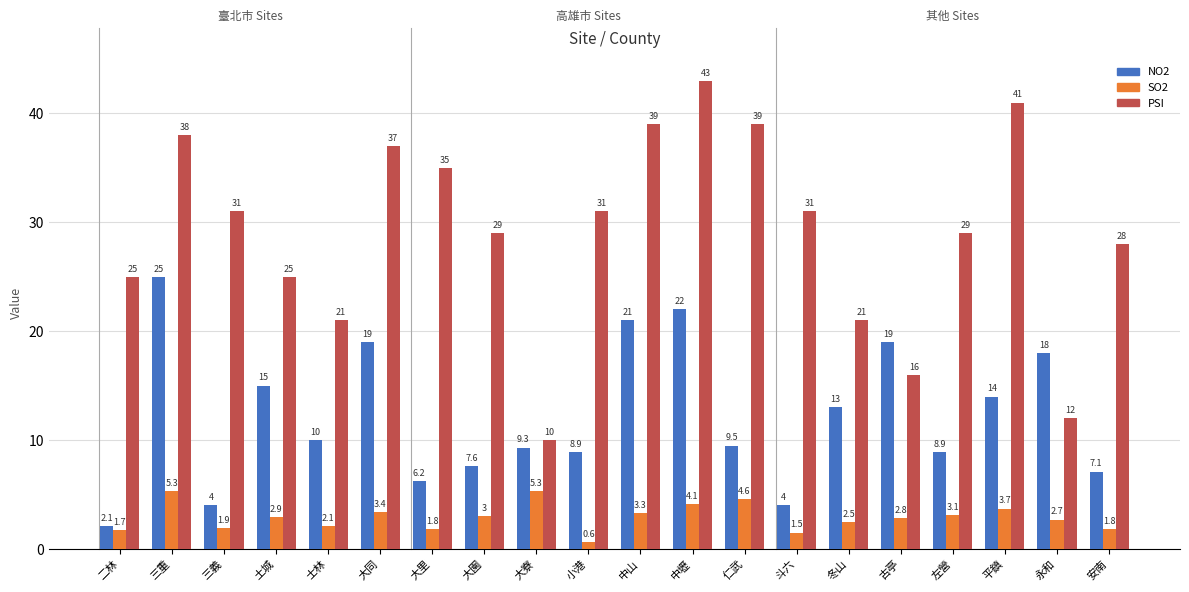

What are all the series names shown in the legend?

NO2, SO2, PSI